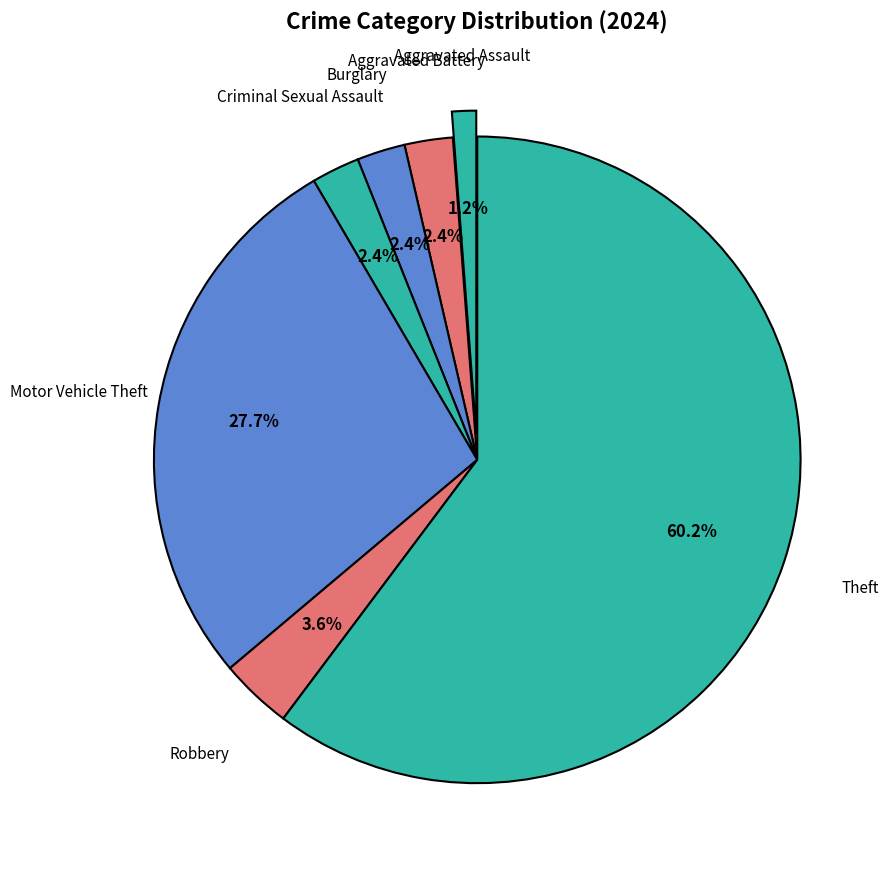

How many segments does this pie chart have?

7